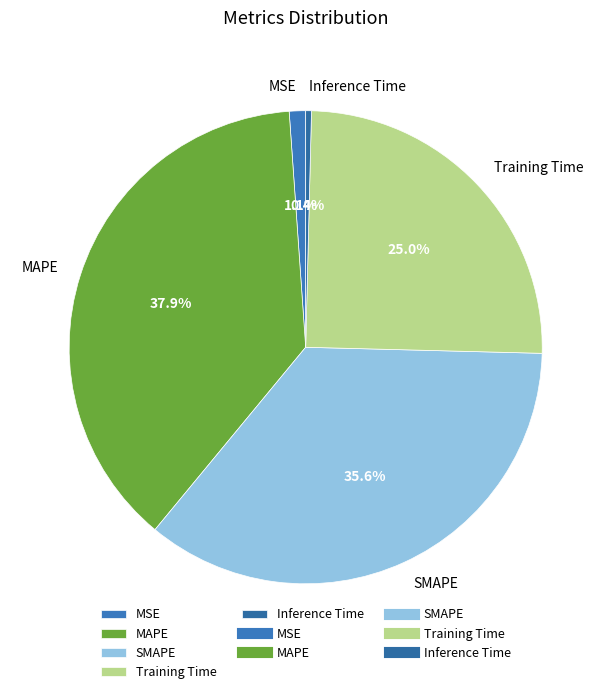

Rank the categories by value from lowest to highest.

Inference Time, MSE, Training Time, SMAPE, MAPE